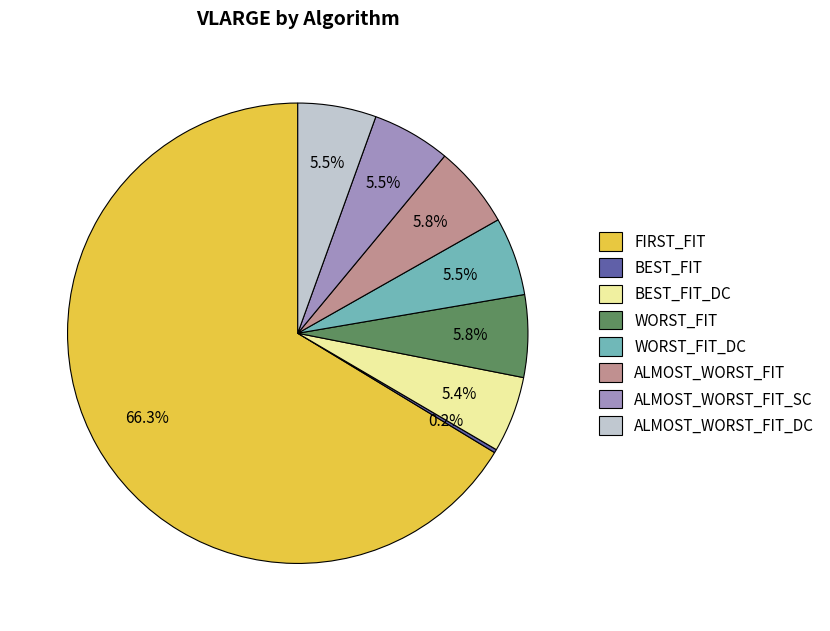

Which slice is the largest?

FIRST_FIT